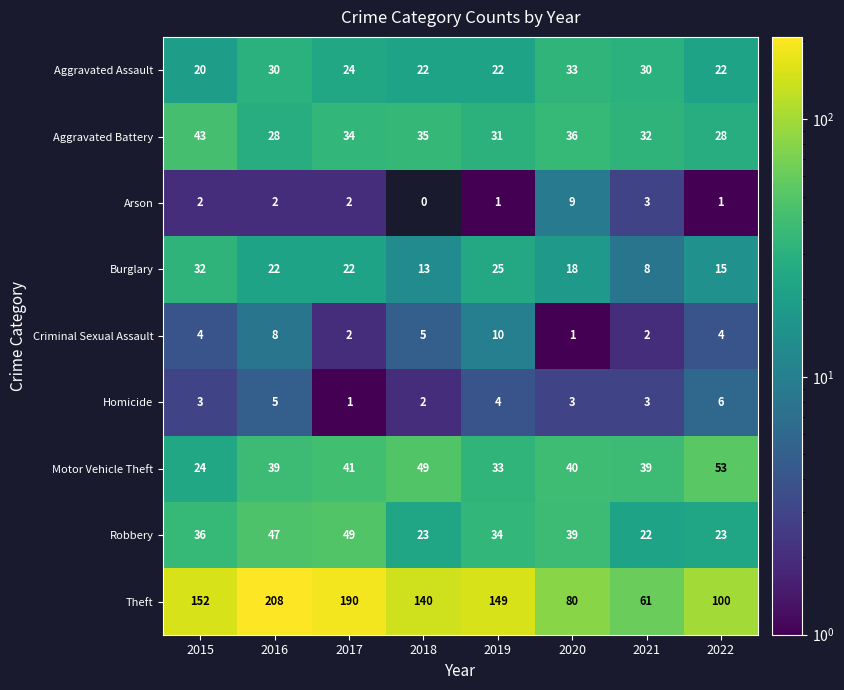

Rank the series by their maximum value, from lowest to highest.

Homicide, Arson, Criminal Sexual Assault, Burglary, Aggravated Assault, Aggravated Battery, Robbery, Motor Vehicle Theft, Theft